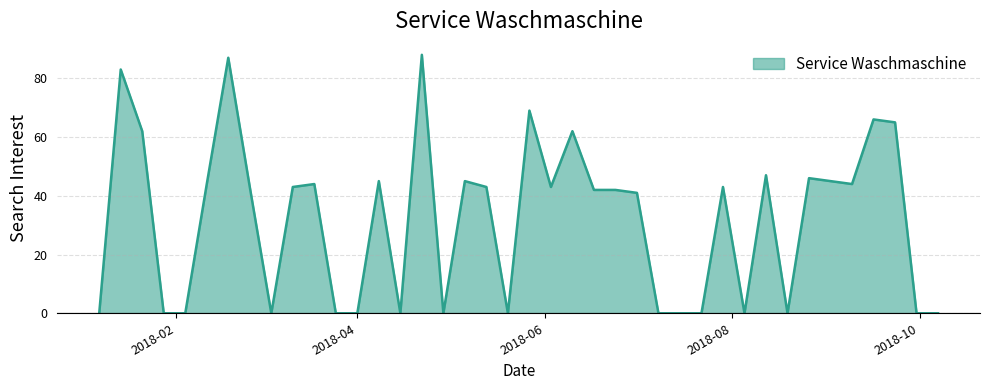

What is the greatest value displayed?

88